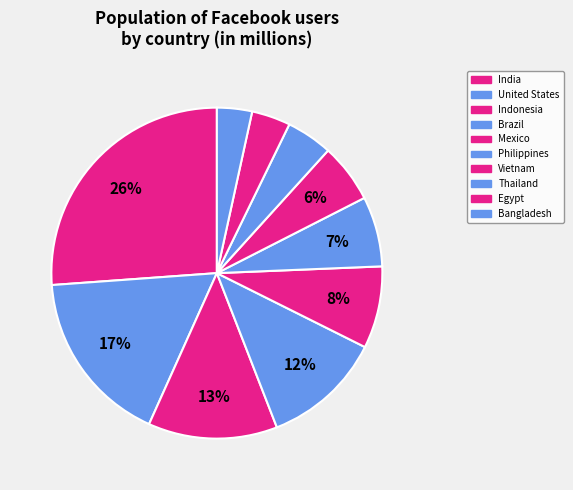

How many segments does this pie chart have?

10